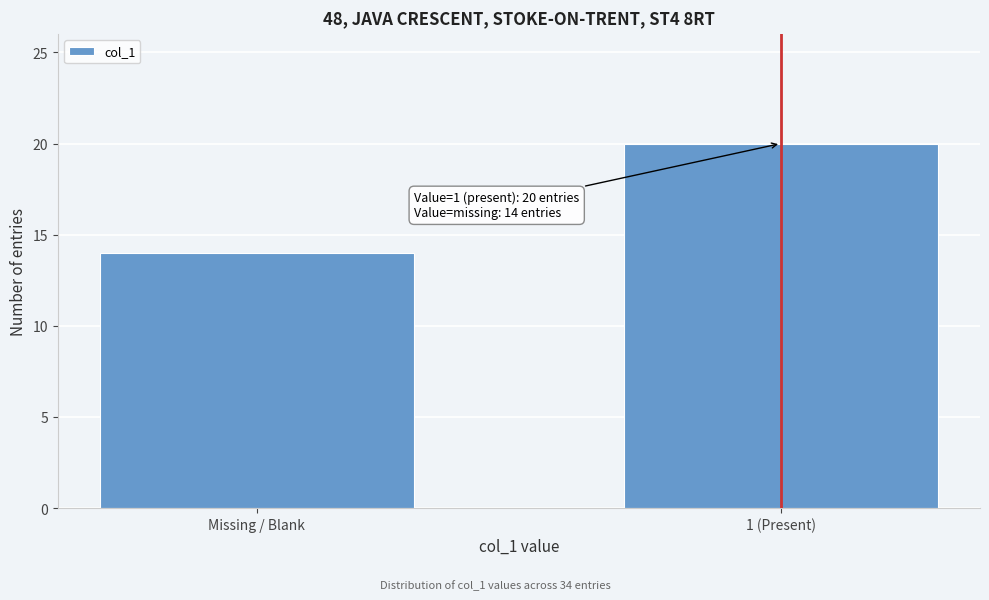

Reading right to left, extract all data points from this chart.

1 (Present)=20	Missing / Blank=14